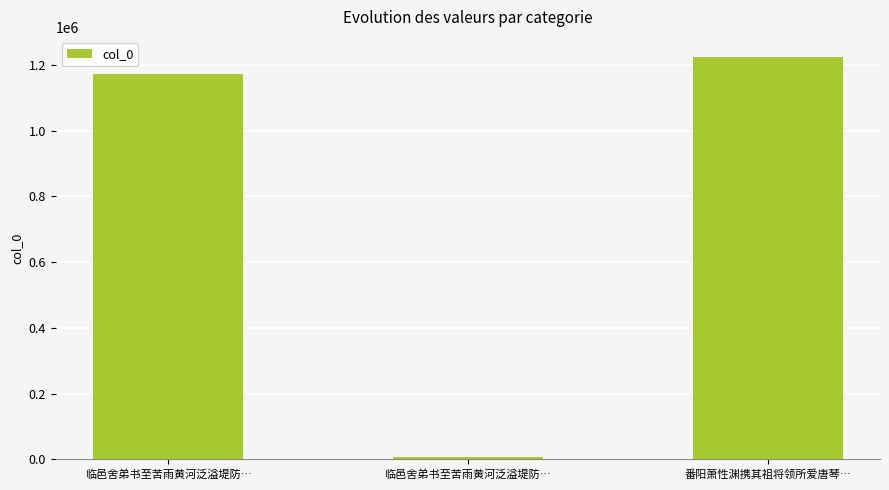

What is the minimum value shown in the chart?

7569